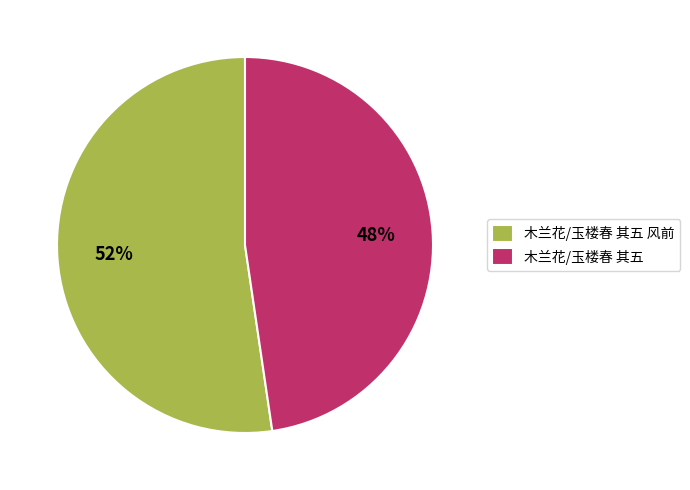

Do 木兰花/玉楼春 其五 风前 and 木兰花/玉楼春 其五 together represent more than half of the pie?

Yes